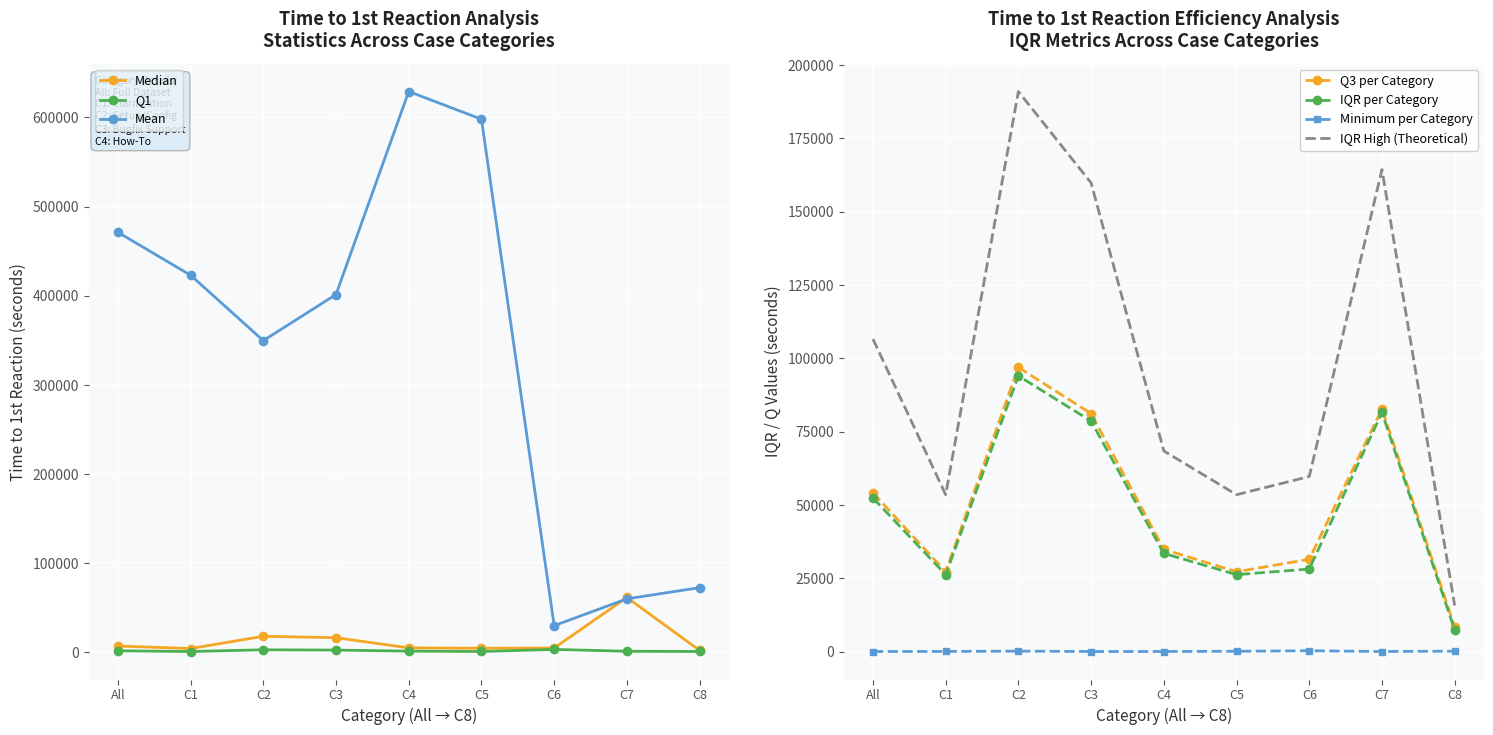

How many values in the Q3 series are below 34900?

4